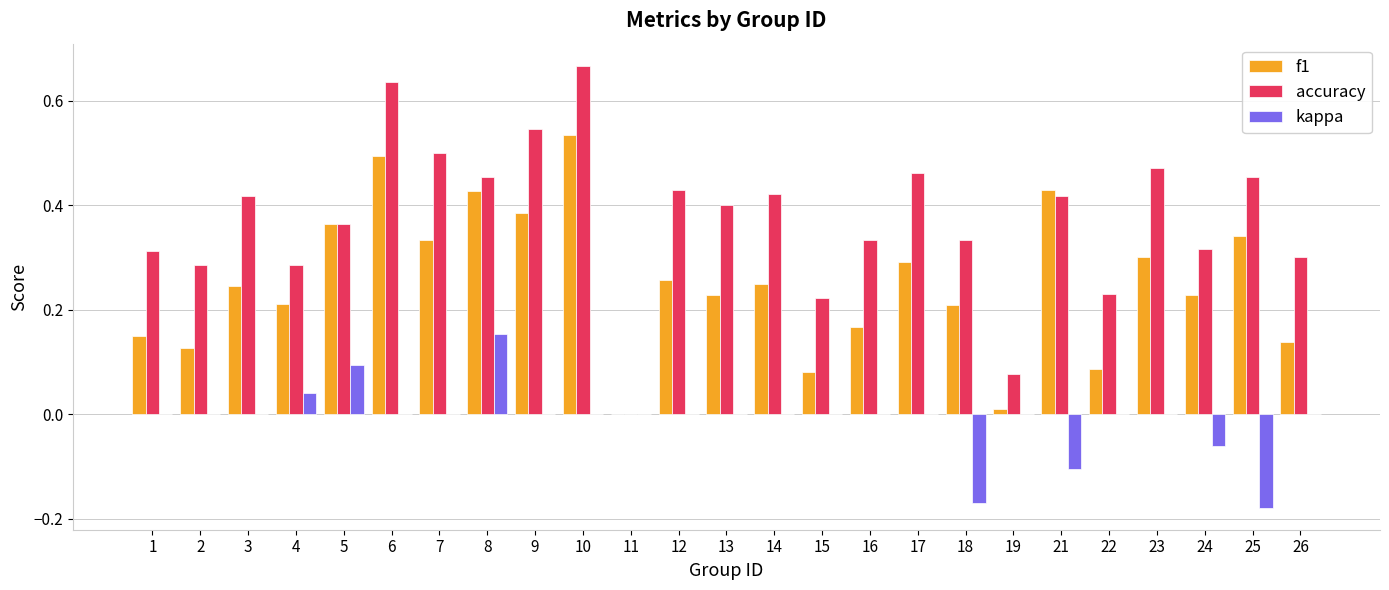

Which series has the largest total across all categories?

accuracy